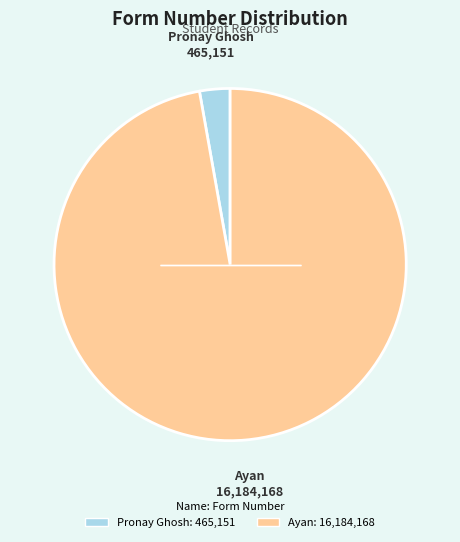

Which slice is the smallest?

Pronay Ghosh